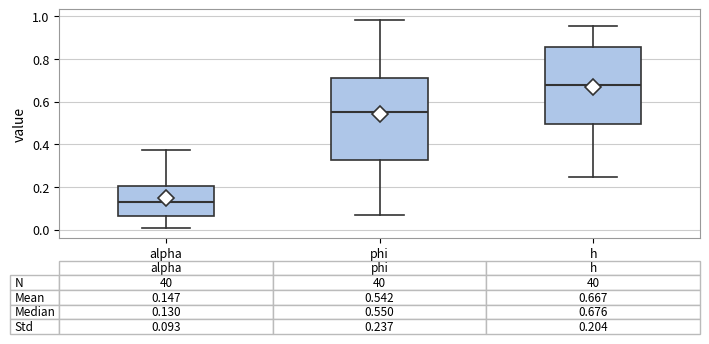

Which box is the tallest, from its lower edge to its upper edge?

phi